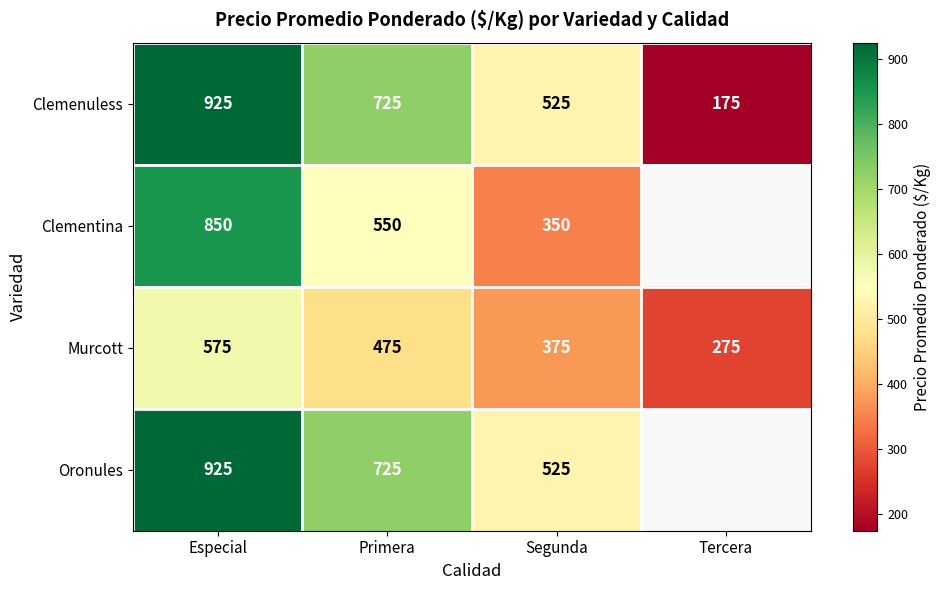

How many data points in Oronules are above 725?

1